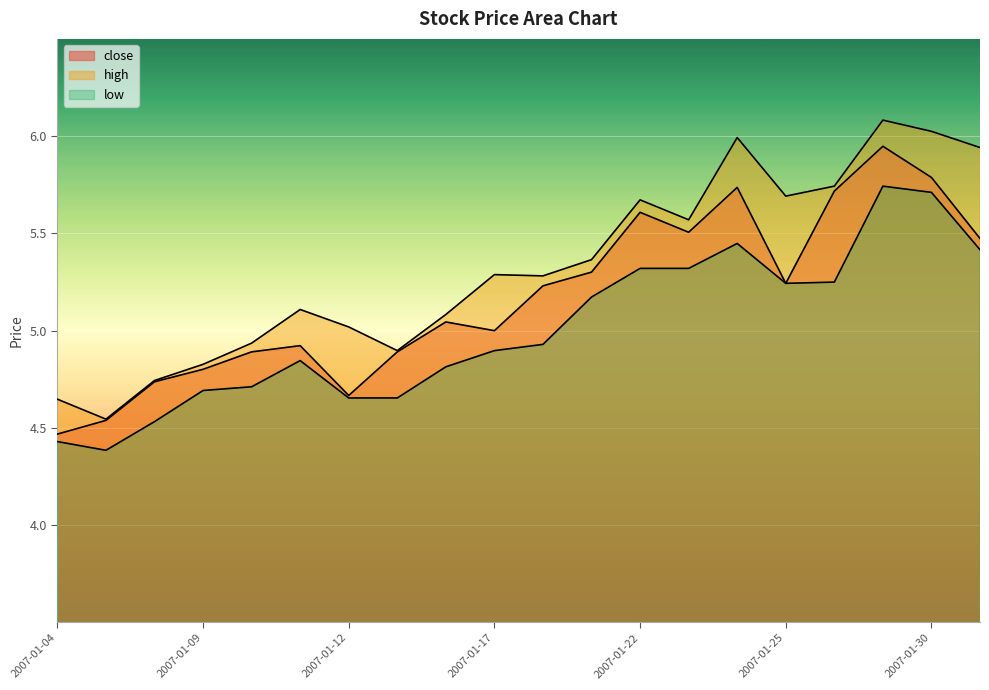

What is the value of the high point at the 10th from the left?

5.3